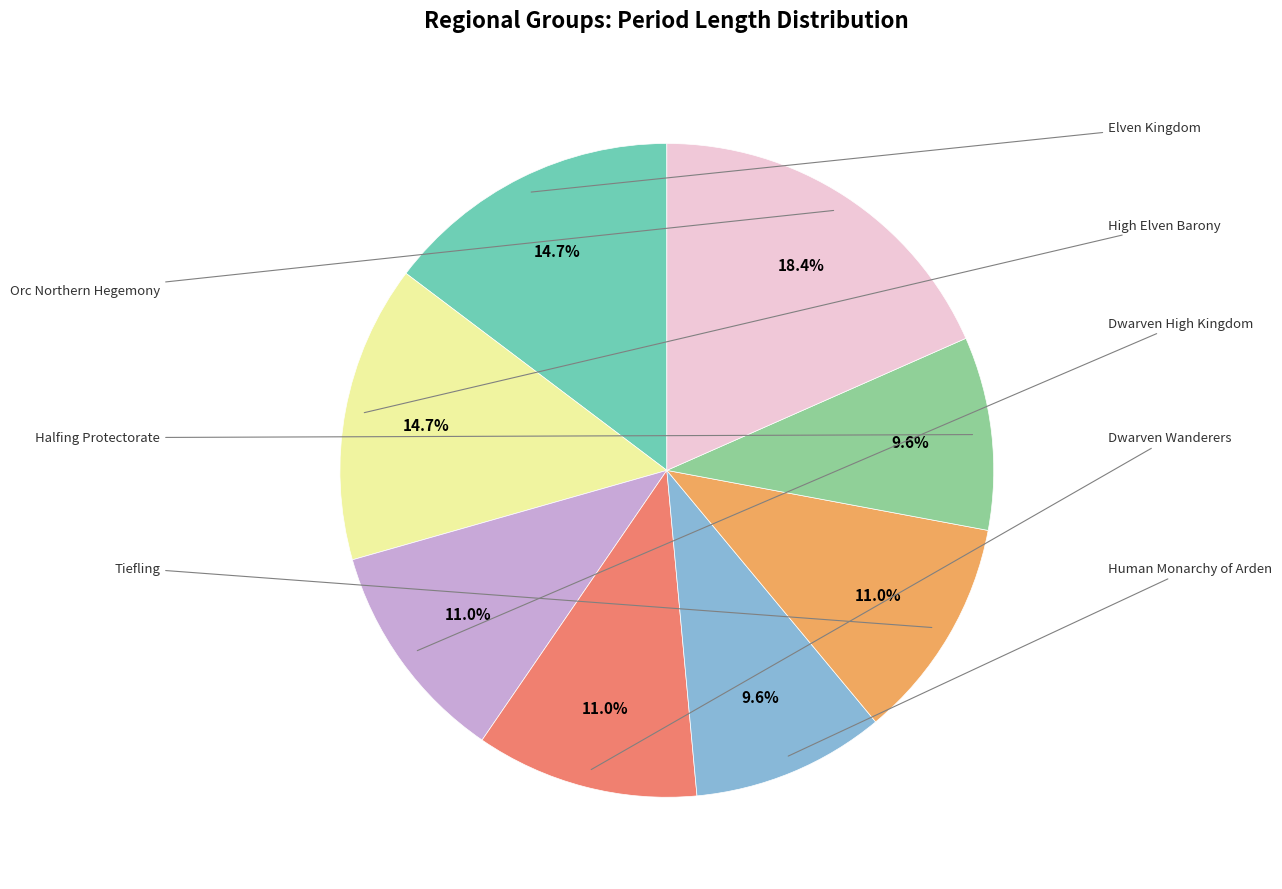

Is there a majority slice in this chart?

No